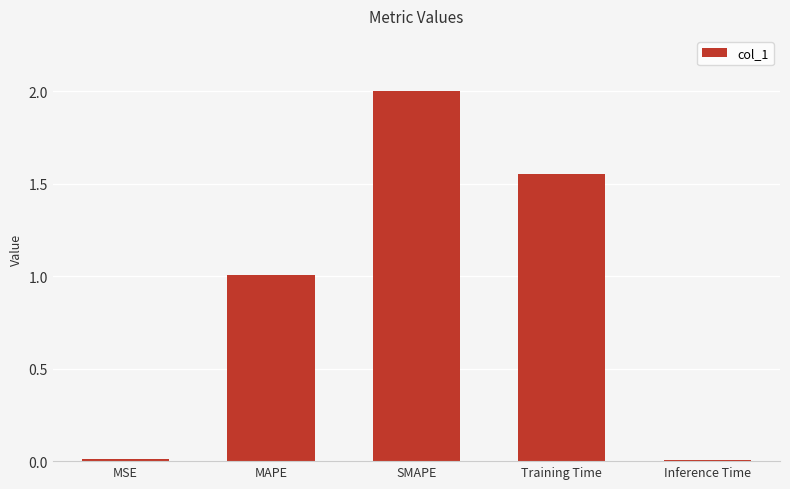

The chart shows a value of 2.4 at Training Time. True or false?

False